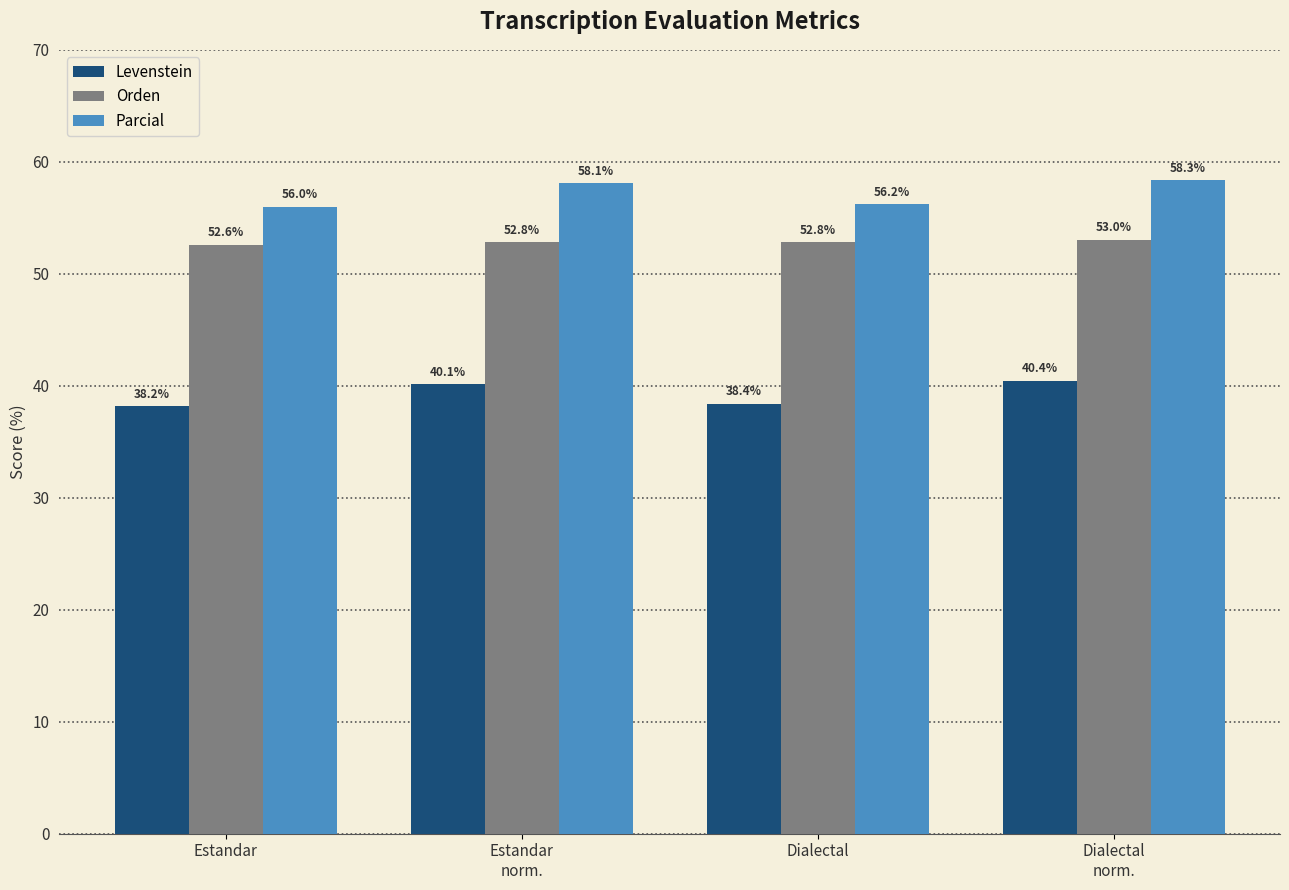

Which series has the largest total across all categories?

Parcial